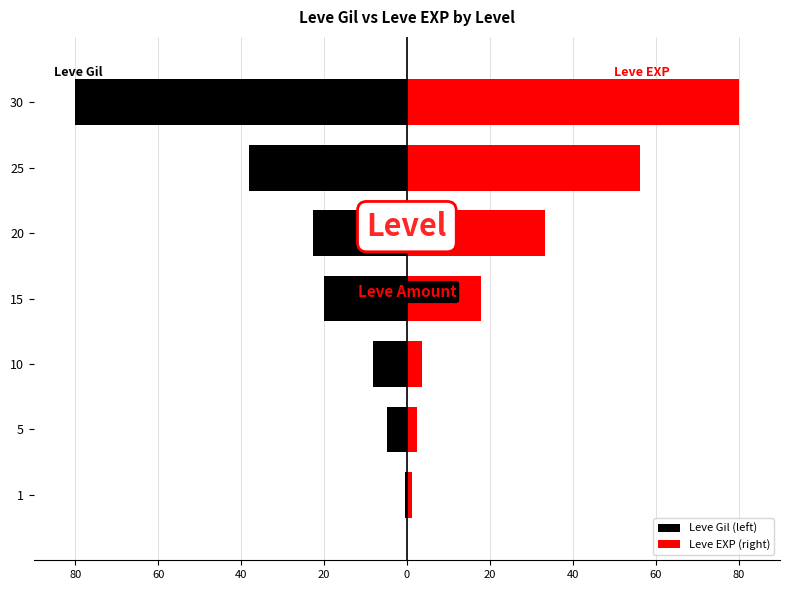

The value of Leve Gil (left) at 15 is -26.3. True or false?

False